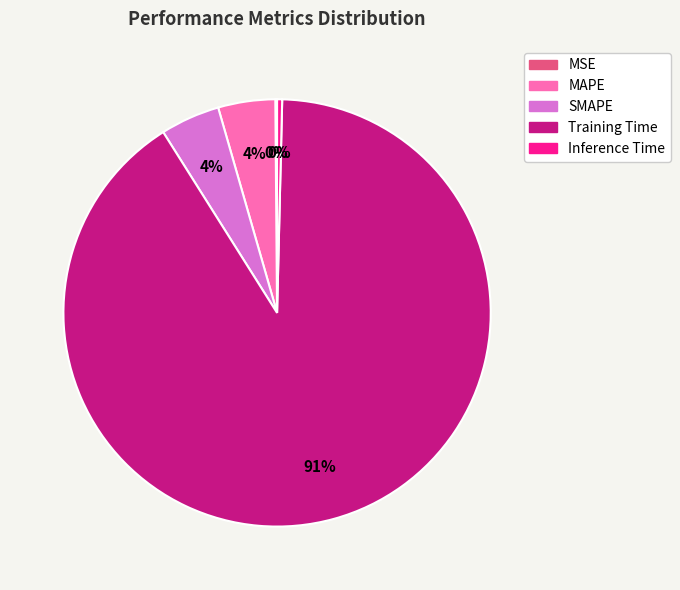

Is it true that MAPE is 12% of the pie?

False